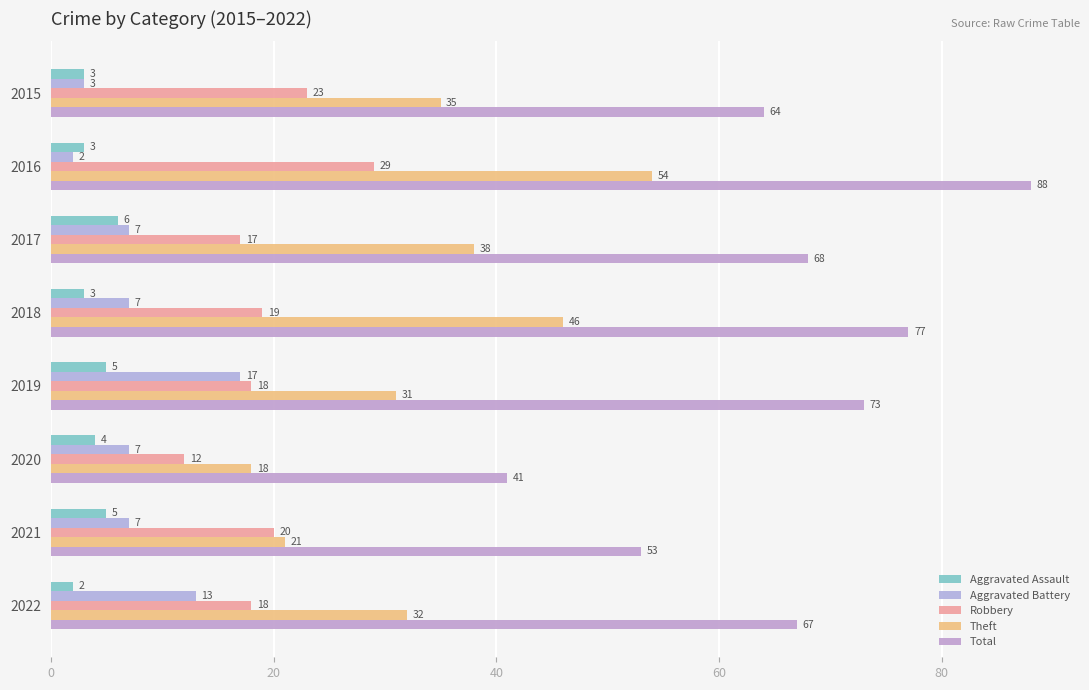

How many data points does each series have?

8